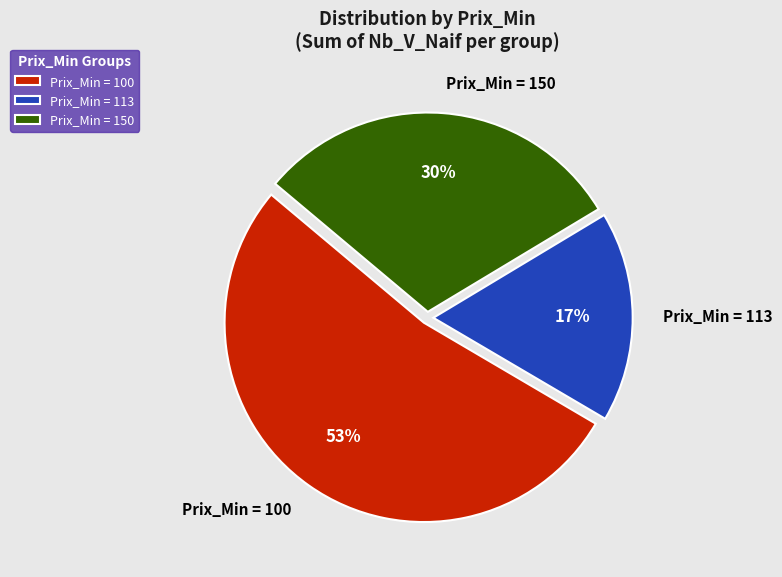

Which has a higher value, Prix_Min = 100 or Prix_Min = 113?

Prix_Min = 100